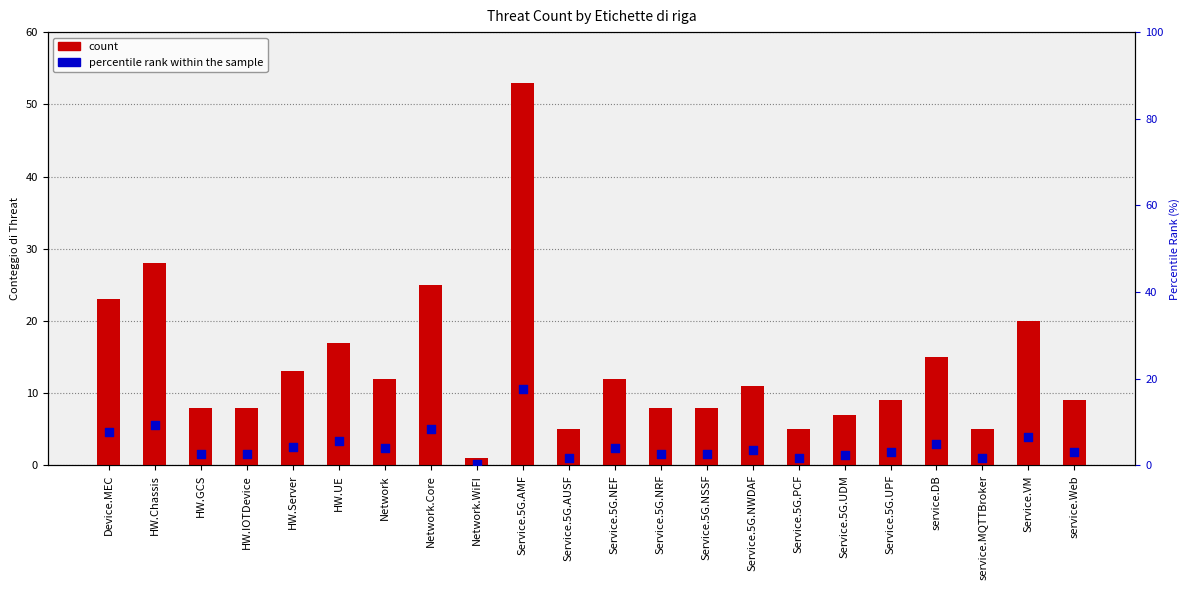

Which series has the largest total across all categories?

count